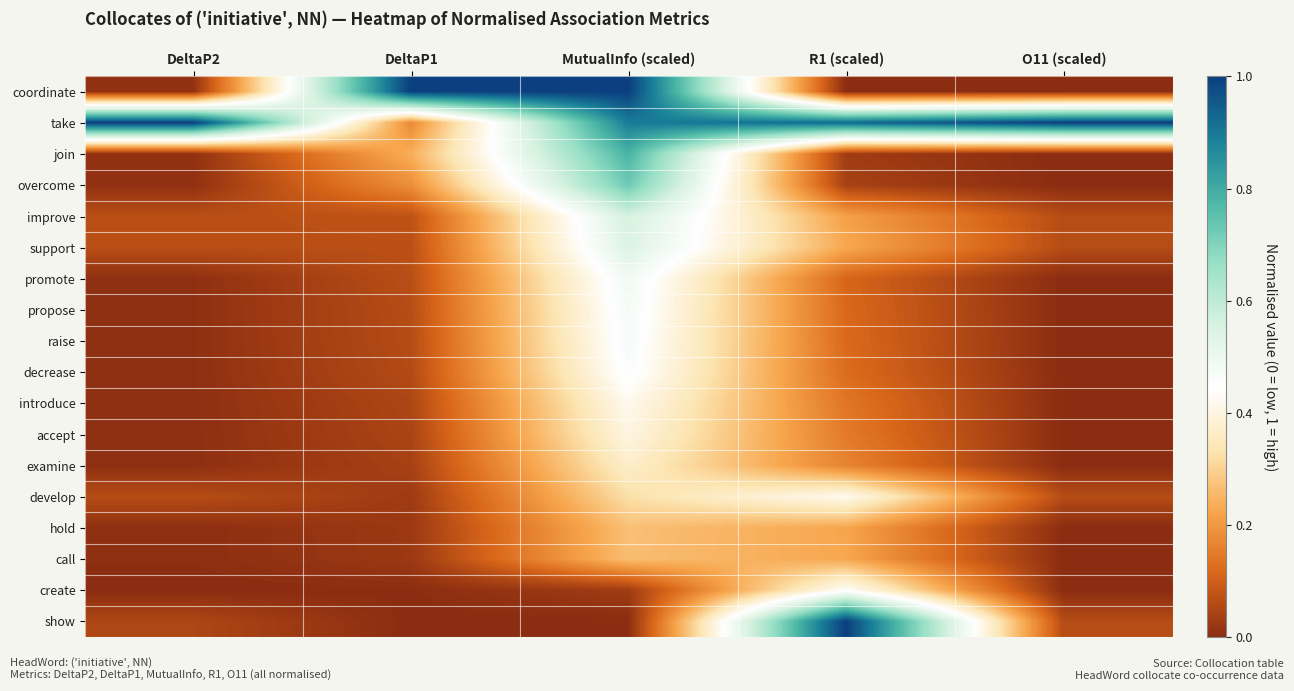

What is the maximum value shown in the chart?

1.0